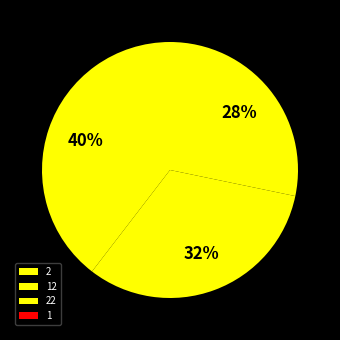

Is there any slice that represents more than half of the pie?

No